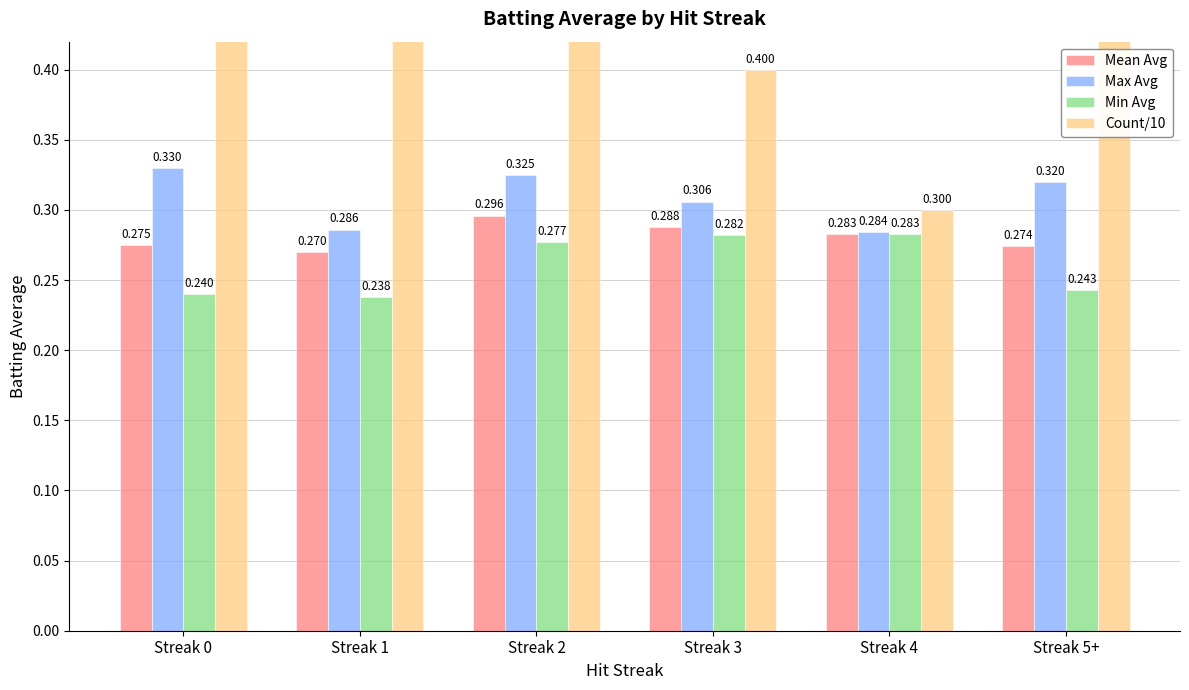

What is the average value of the Count/10 series?

0.7